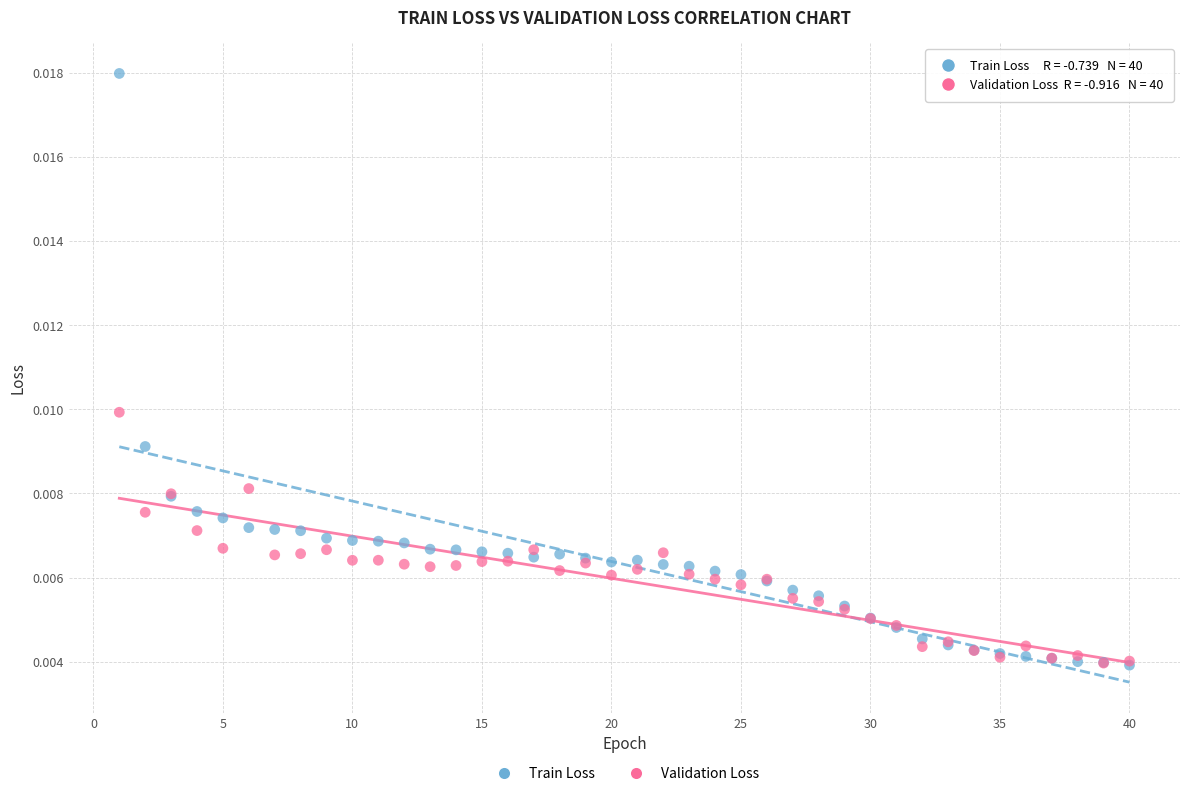

What are all the series names shown in the legend?

Train Loss, Validation Loss